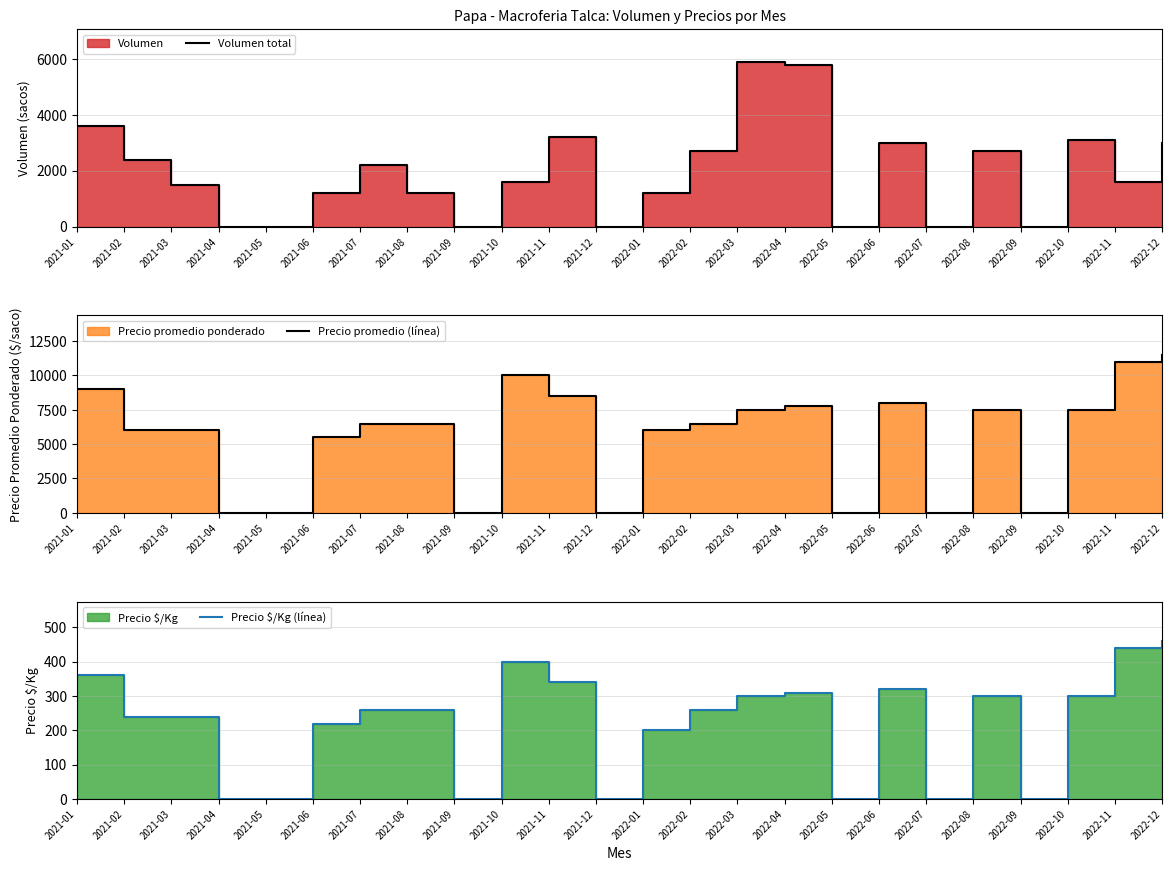

Is the value of Precio $/Kg (línea) at 2021-07 greater than the value of Precio promedio (línea) at 2021-07?

No